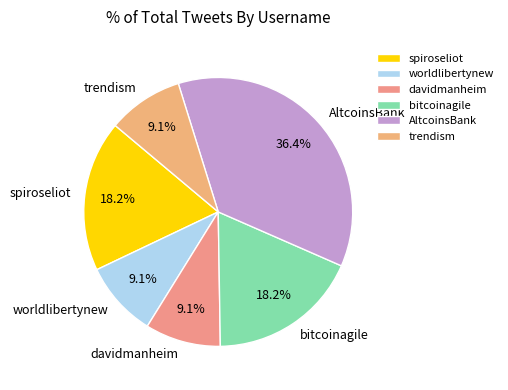

What is the ratio of the value at davidmanheim to the value at spiroseliot?

0.5